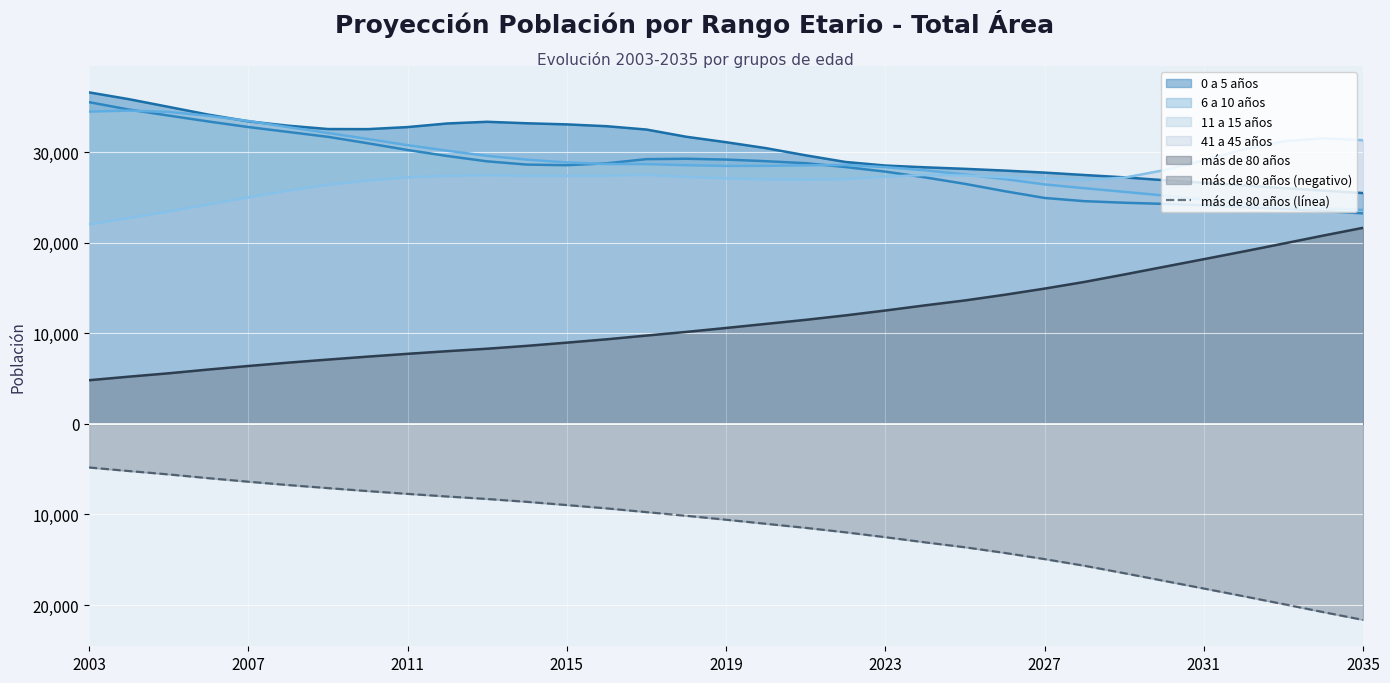

What position from the right is 10?

23